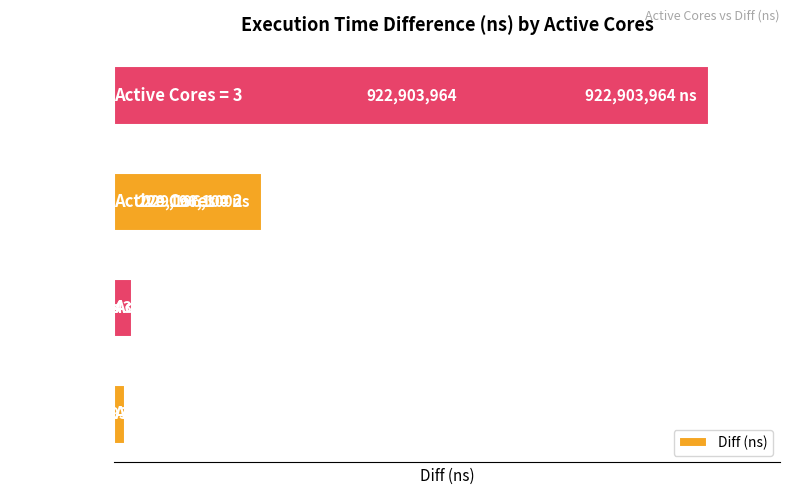

What is the maximum value shown in the chart?

922903964